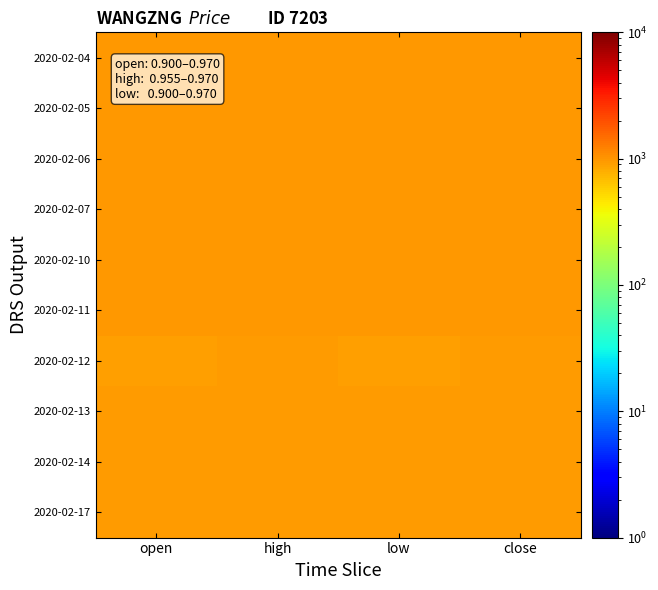

Rank the series by their maximum value, from lowest to highest.

2020-02-12, 2020-02-14, 2020-02-17, 2020-02-13, 2020-02-07, 2020-02-10, 2020-02-04, 2020-02-06, 2020-02-11, 2020-02-05